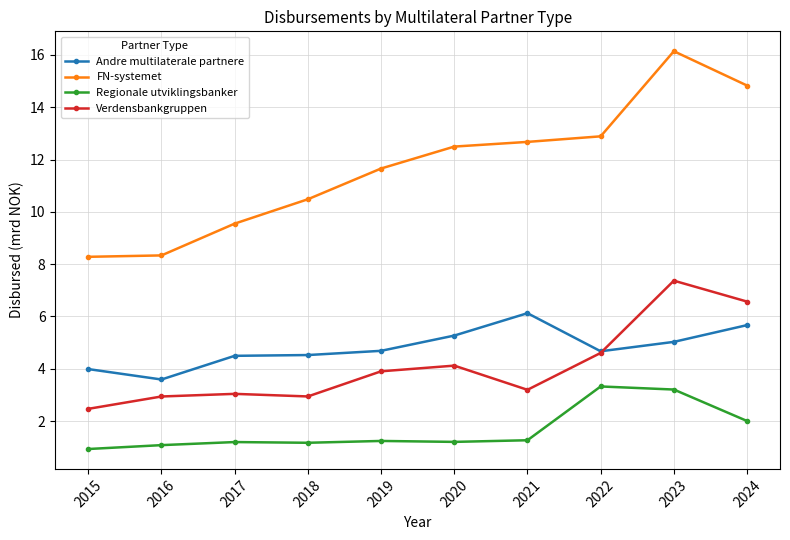

Which series ends up on top after the final intersection of Verdensbankgruppen and Andre multilaterale partnere?

Verdensbankgruppen